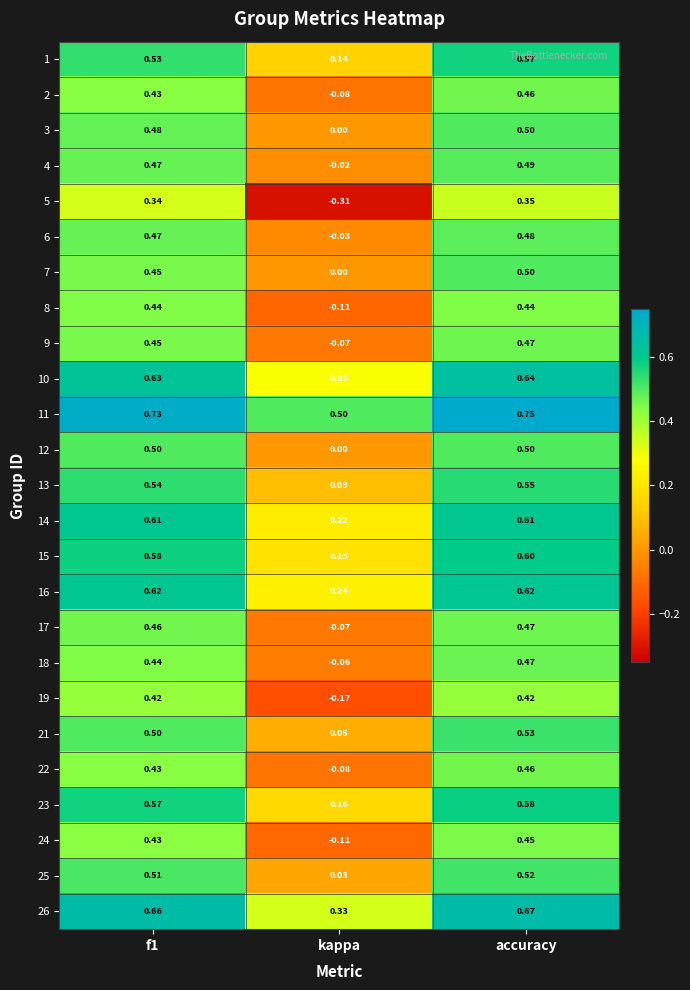

At which category is the sum across all series the highest?

accuracy